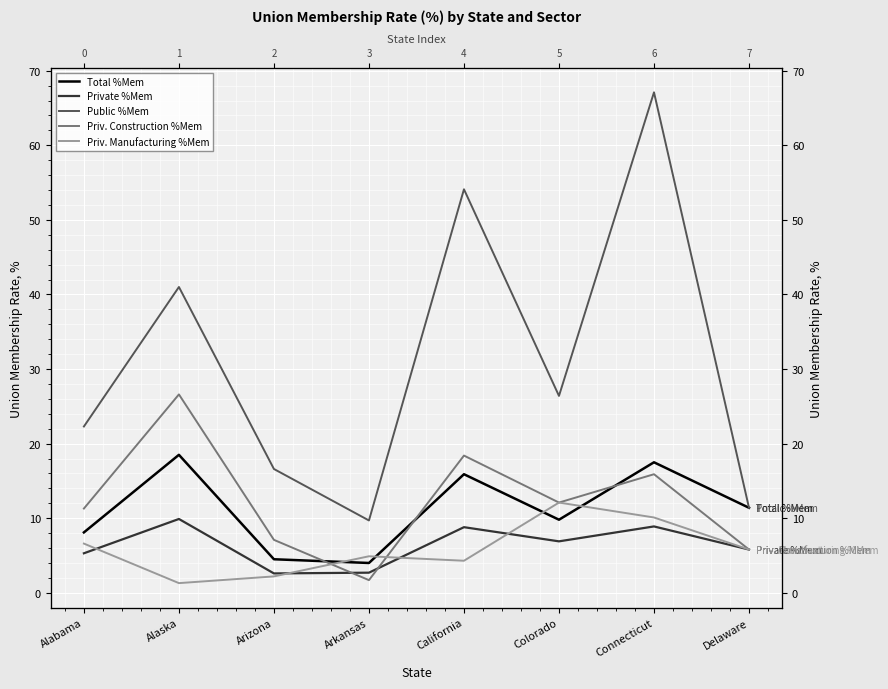

Does the chart display data point markers on the line(s)?

No